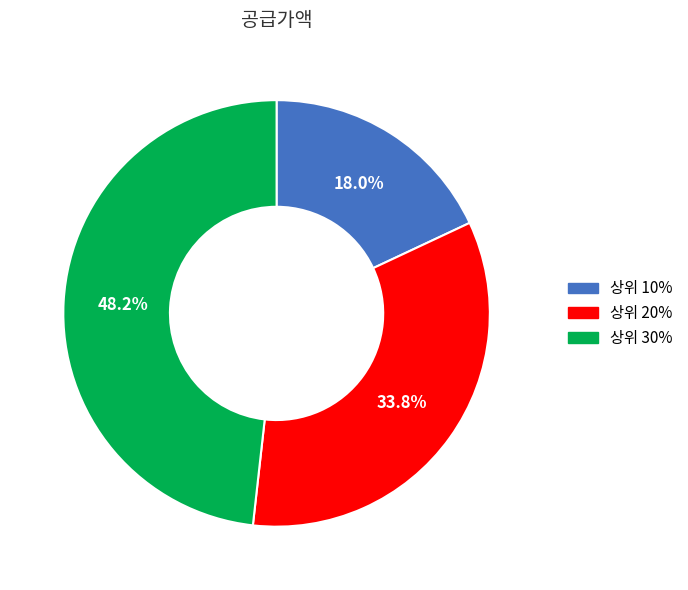

What is the total percentage of 상위 10% and 상위 20%?

51.8%